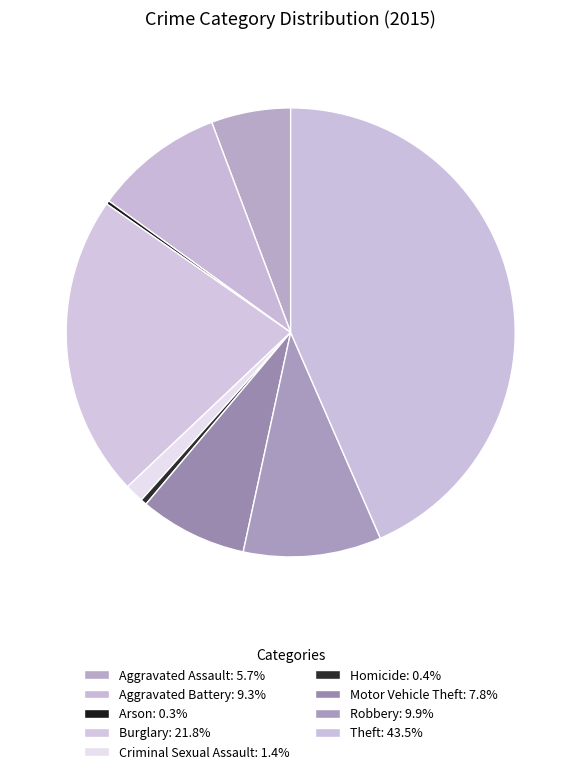

The Homicide slice represents 0% of the pie. True or false?

True